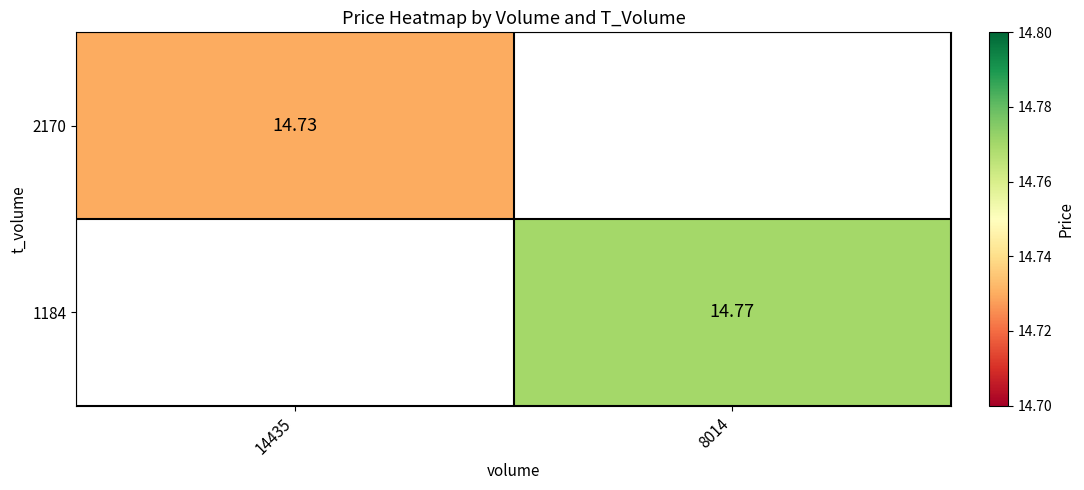

Is the value of 2170 at 14435 greater than the value of 1184 at 8014?

No